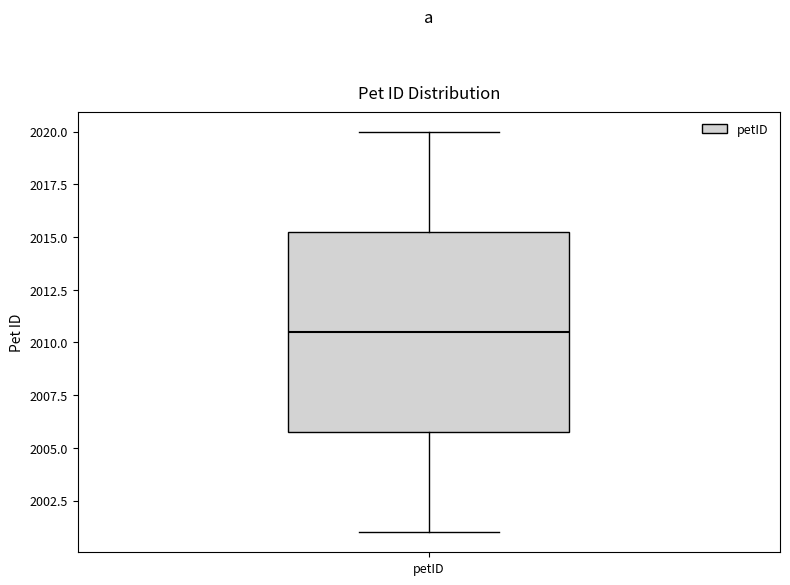

Transcribe this box plot: give where the median line is, the range the box spans, and where the two whiskers end, as read against the y-axis. The values are not printed on the chart, so give them approximately, as read against the axis.

median 2010.5, box 2006.0 to 2015.5, whiskers 2001.0 to 2020.0